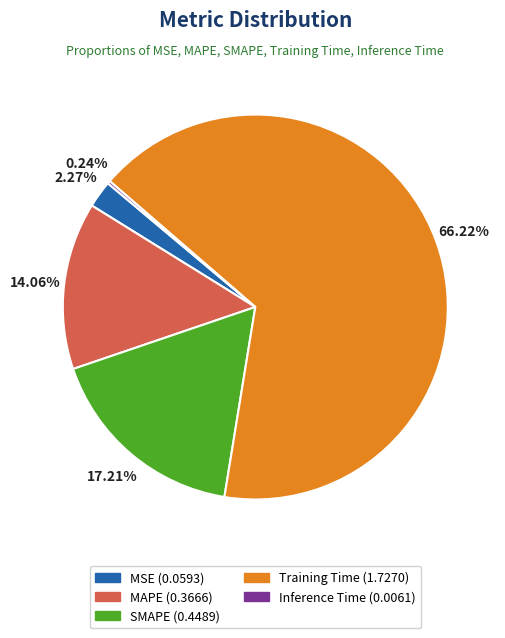

The MAPE slice represents 14% of the pie. True or false?

True